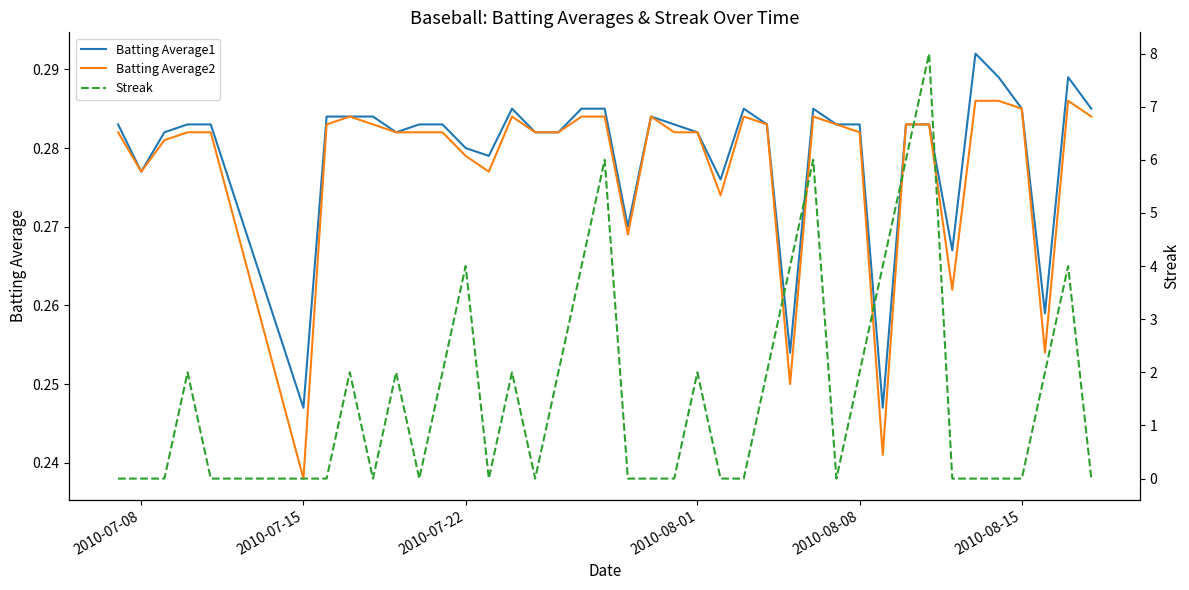

Rank the series at 2010-08-01 from highest to lowest value.

Streak, Batting Average1, Batting Average2